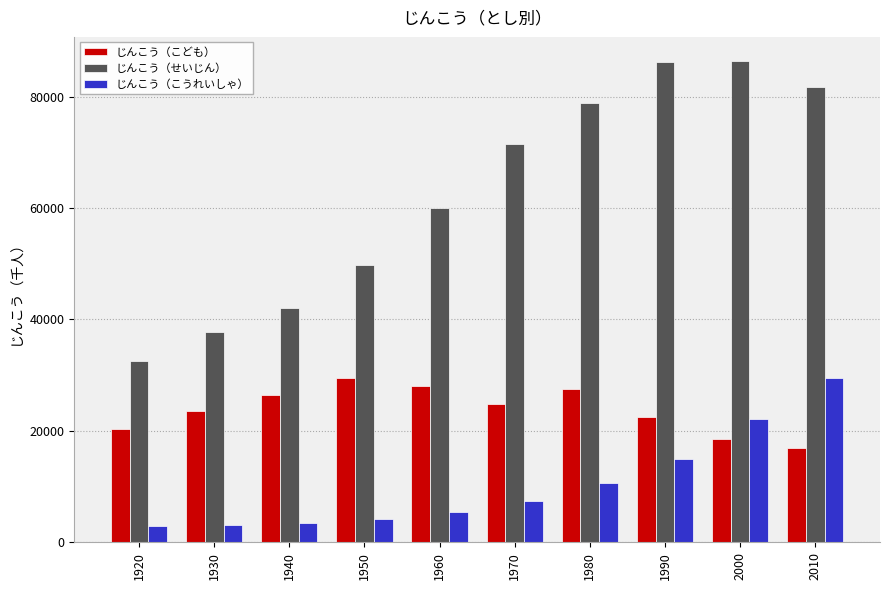

What is the spread (max minus min) of values at 1970?

64235